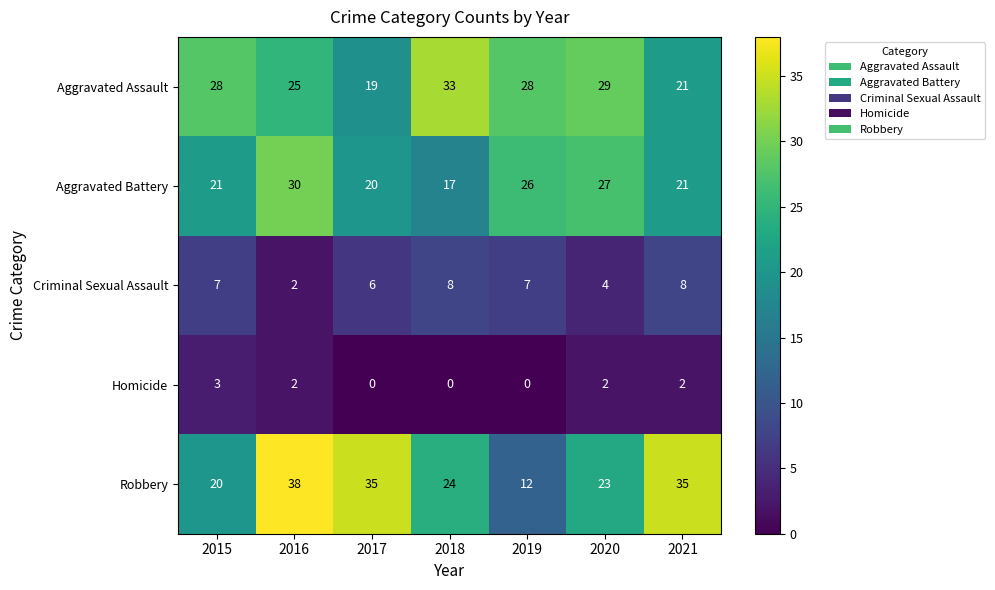

What is the total value across all series at 2018?

82